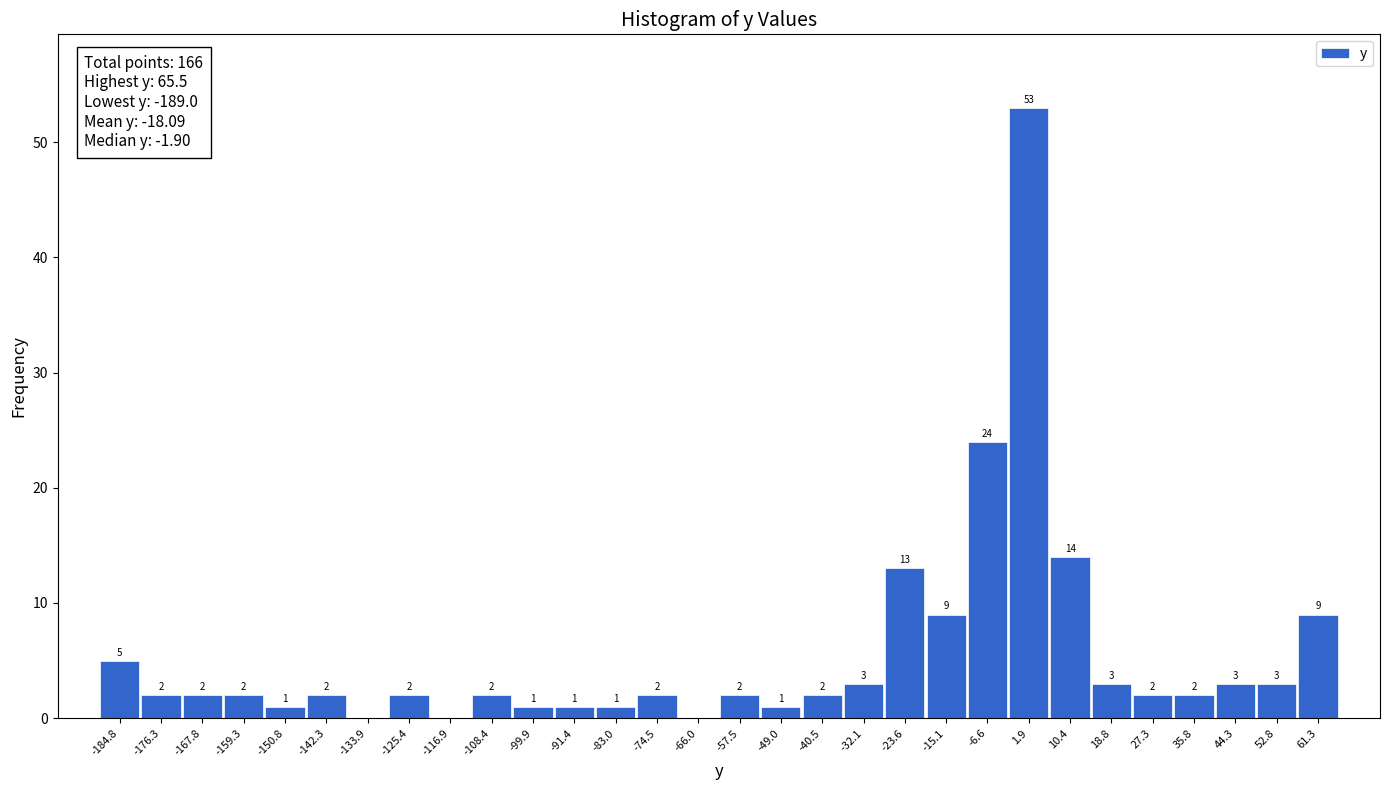

Over which range of the x-axis is the bar tallest?

-2 to 6